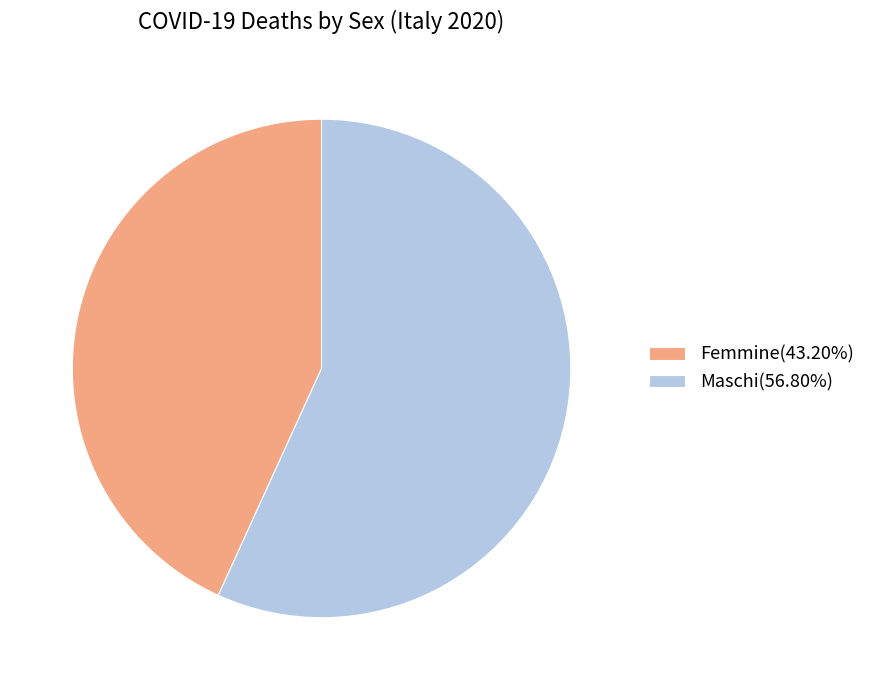

Is the sum of Femmine(43.20%) and Maschi(56.80%) greater than half?

Yes